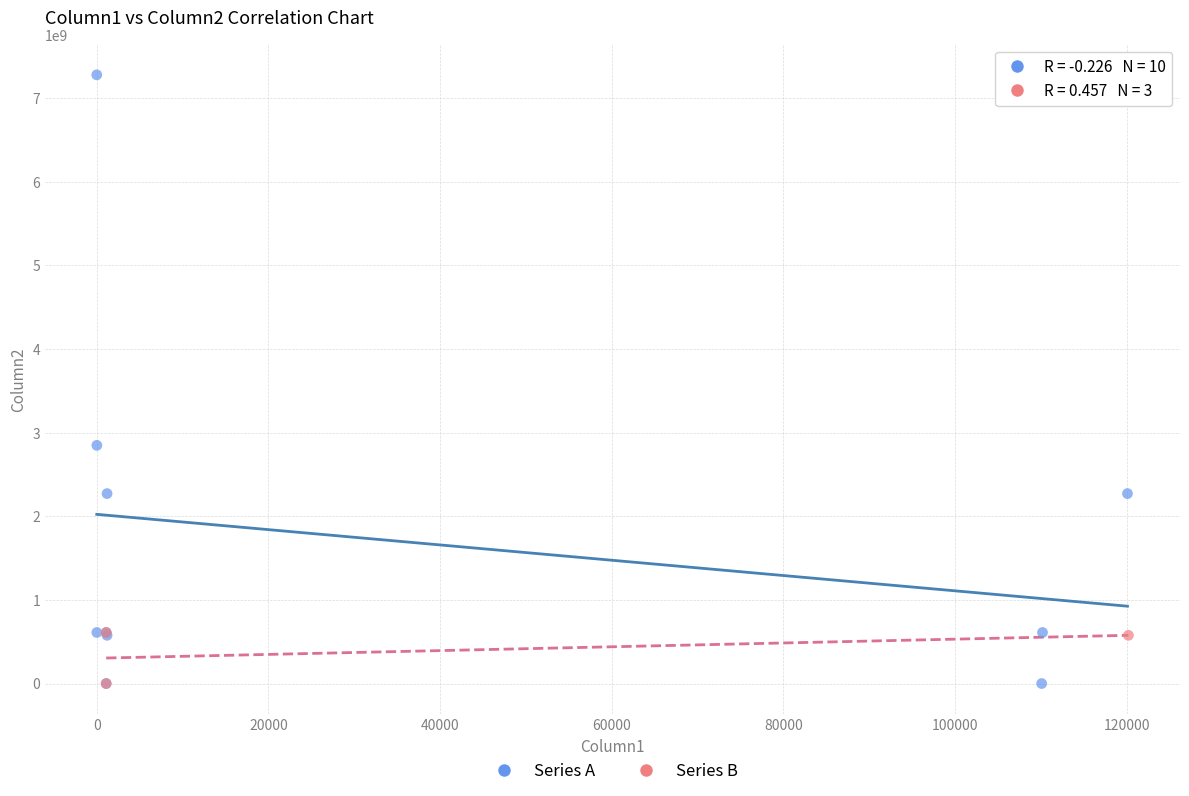

Which series has the widest spread of Y values?

Series A